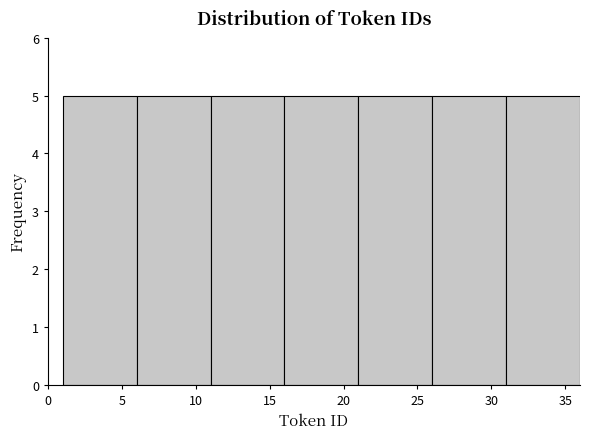

Reading left to right, list every bar in this chart as the range it spans on the x-axis followed by its height. The values are not printed on the chart, so give them approximately, as read against the axis.

1 to 6: 5
6 to 11: 5
11 to 16: 5
16 to 21: 5
21 to 26: 5
26 to 31: 5
31 to 36: 5